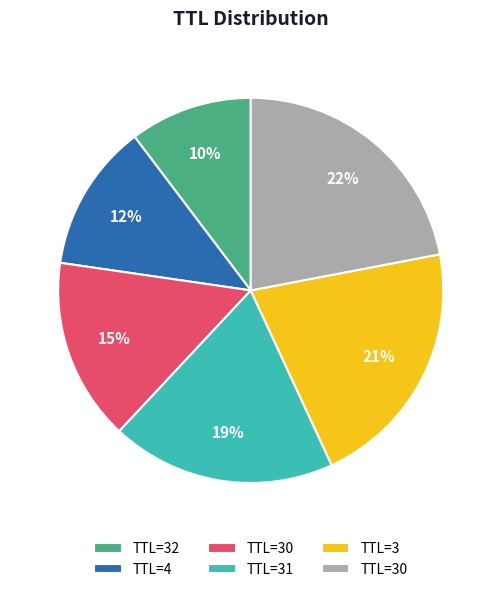

Is there a majority slice in this chart?

No